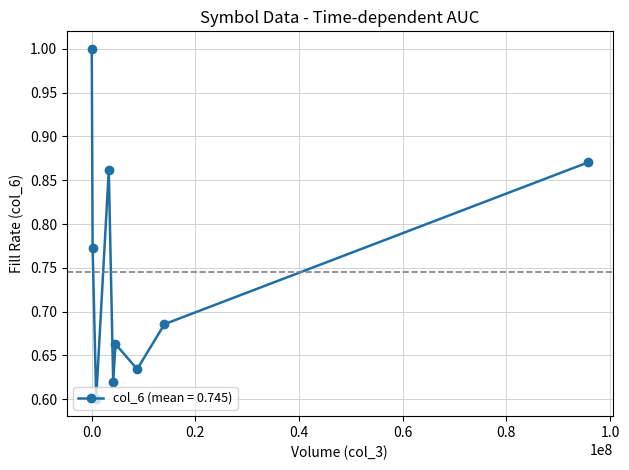

What is the sum of all values?

6.7